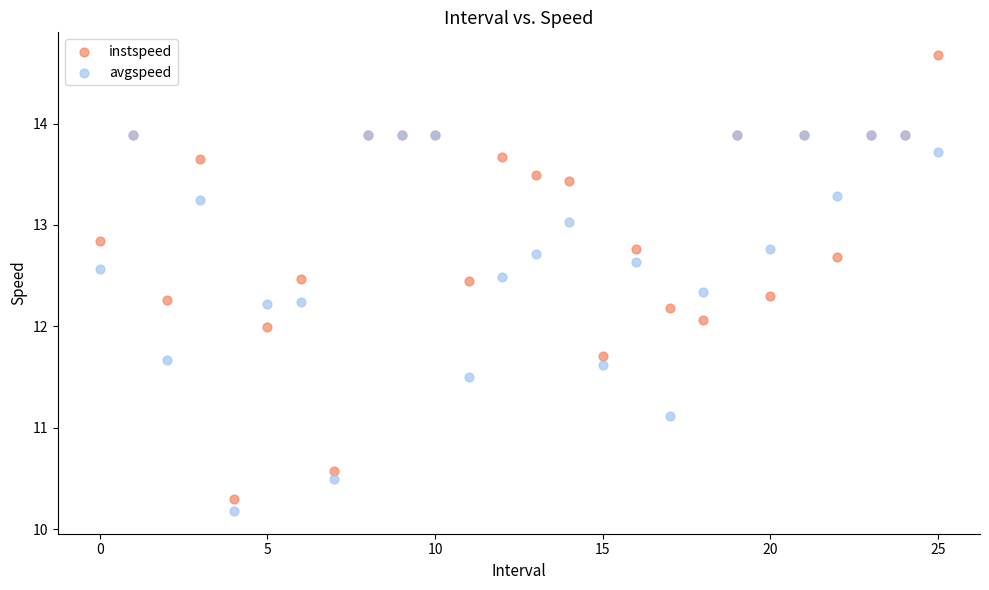

Which series contains the highest Y value?

instspeed